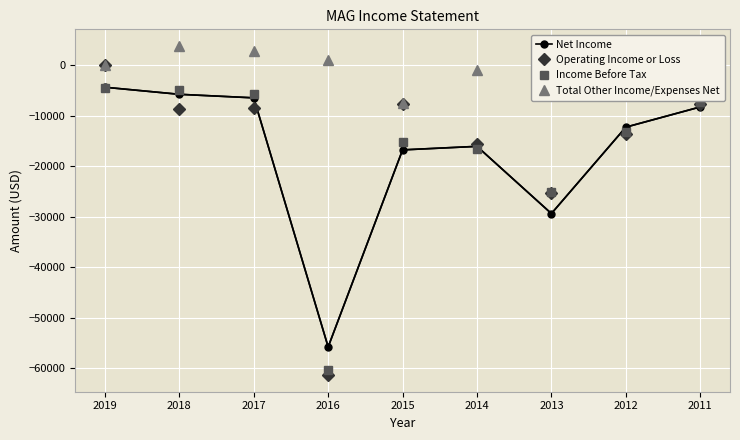

Which series changed the most between 2016 and 2015?

Operating Income or Loss